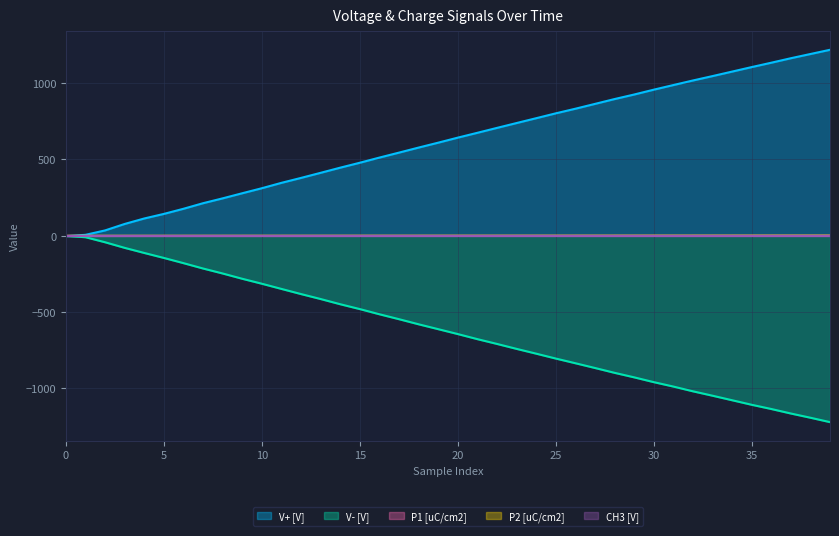

Read the P2 [uC/cm2] value at 15.

-0.2